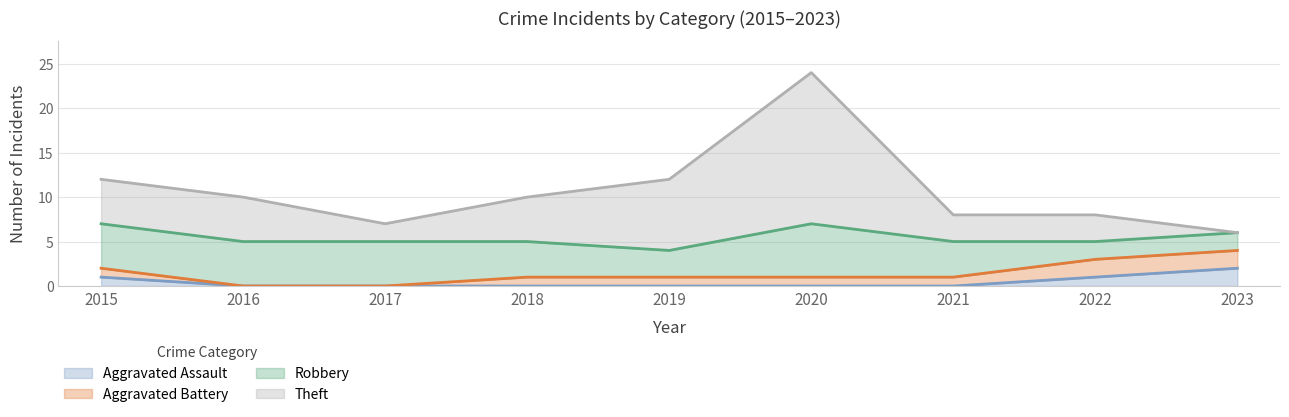

At how many categories does at least one series exceed 18?

1